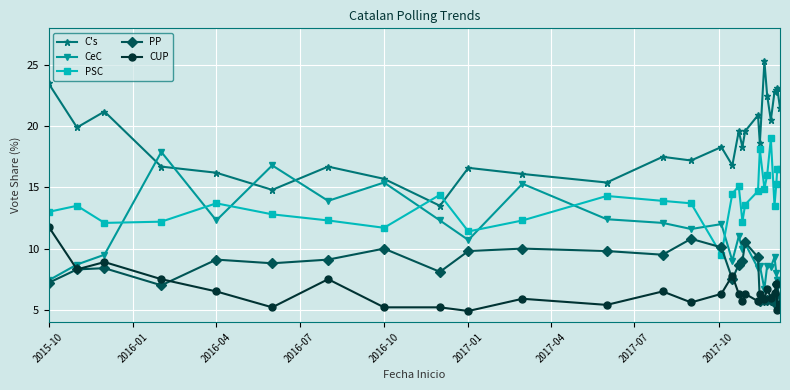

True or false: C's and PSC cross at least once.

True